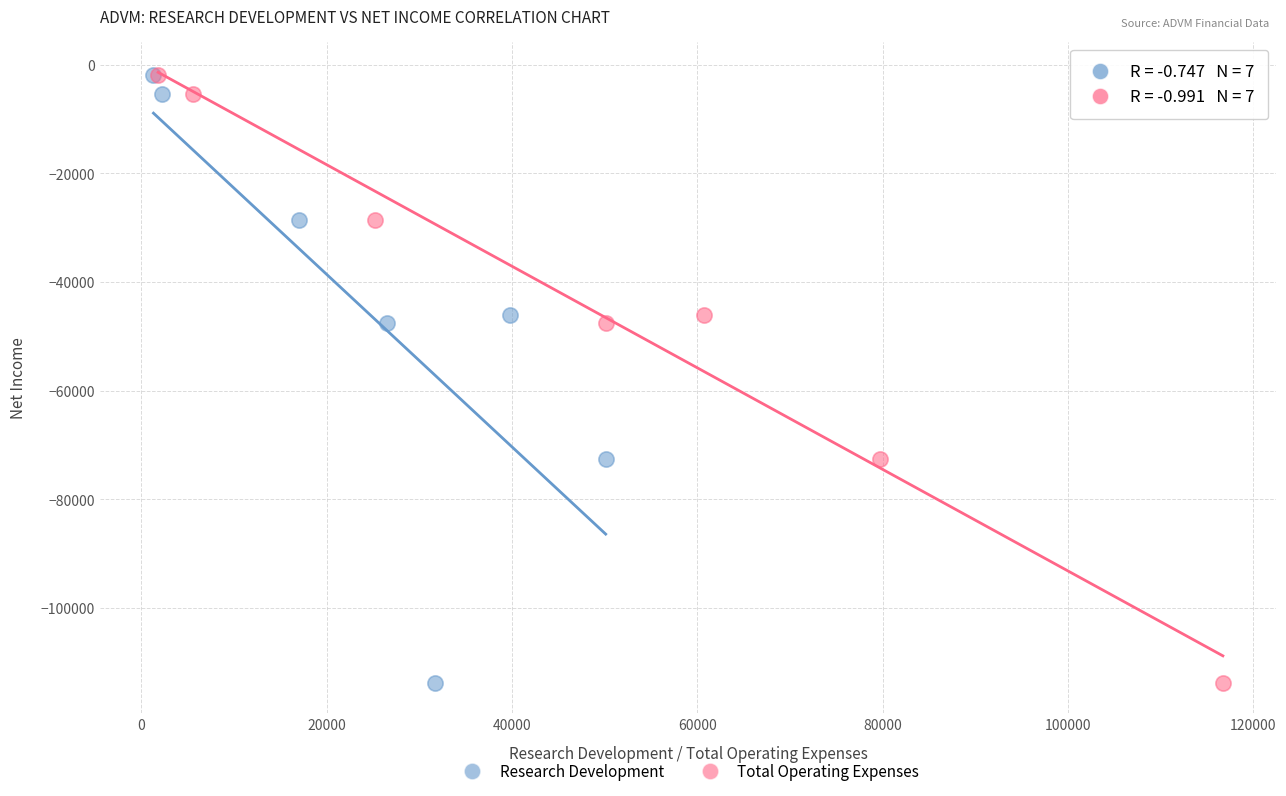

What are all the series names shown in the legend?

Research Development, Total Operating Expenses